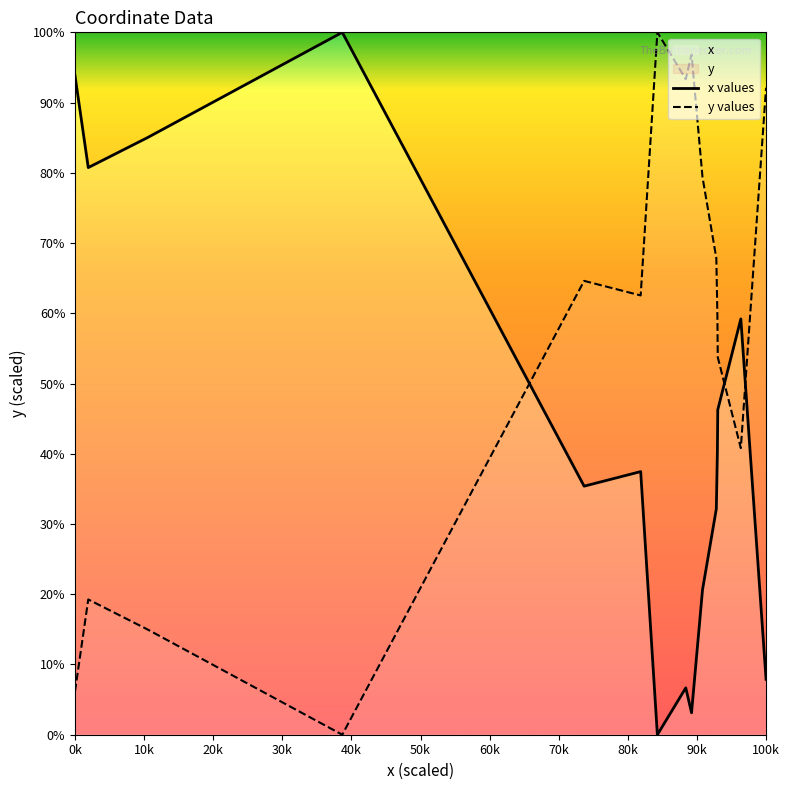

True or false: y values and x values intersect in this chart.

True